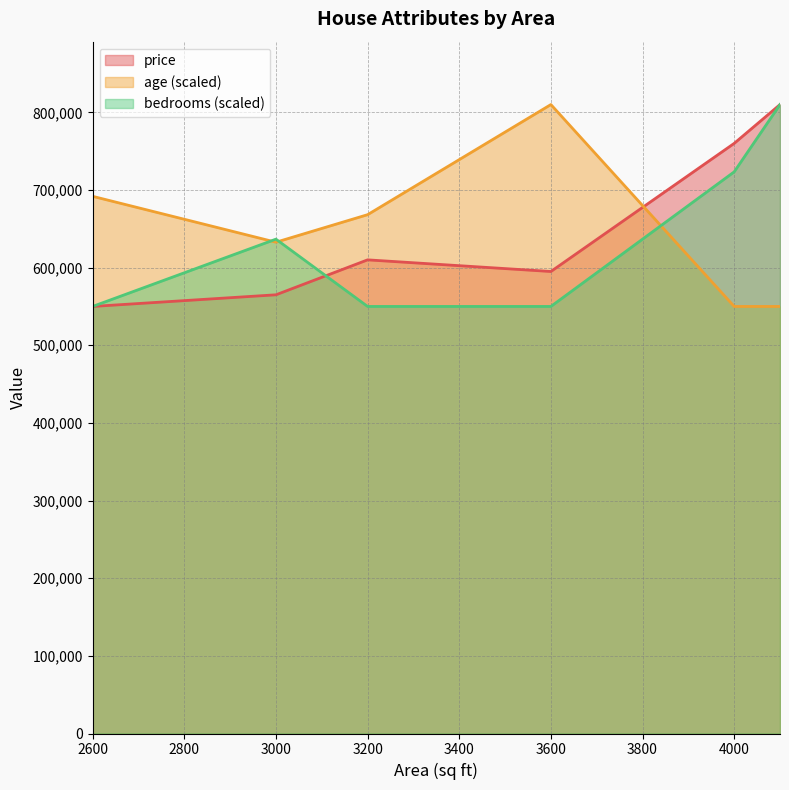

What is the highest value of the price series?

810000.0